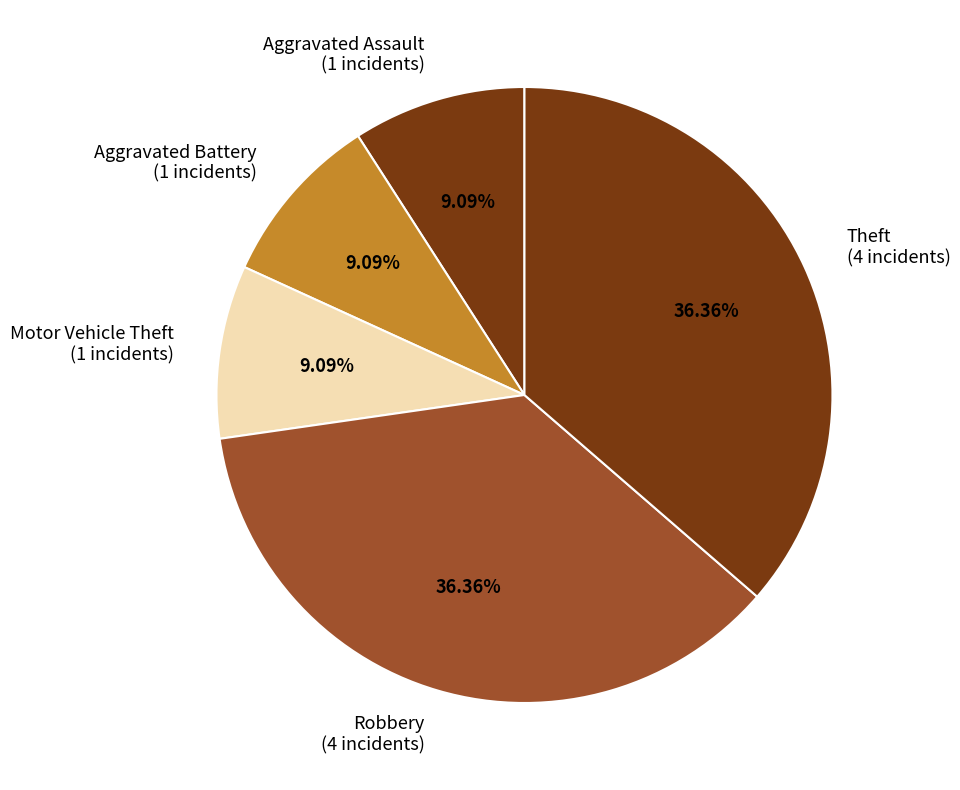

Which has a higher value, Motor Vehicle Theft (1 incidents) or Theft (4 incidents)?

Theft (4 incidents)